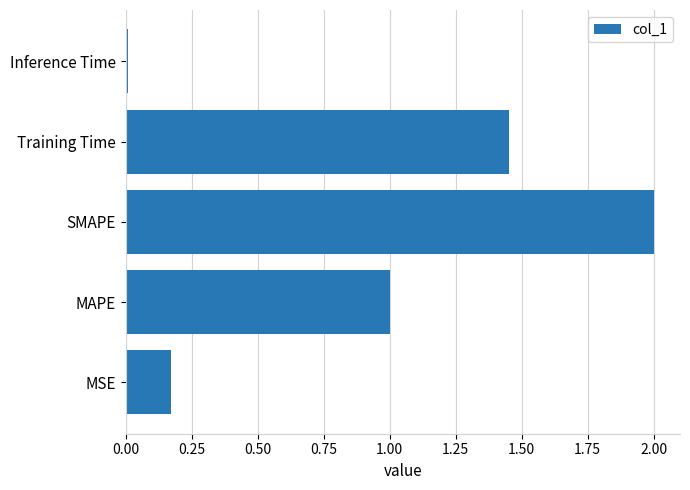

Which has a higher value, MSE or Inference Time?

MSE